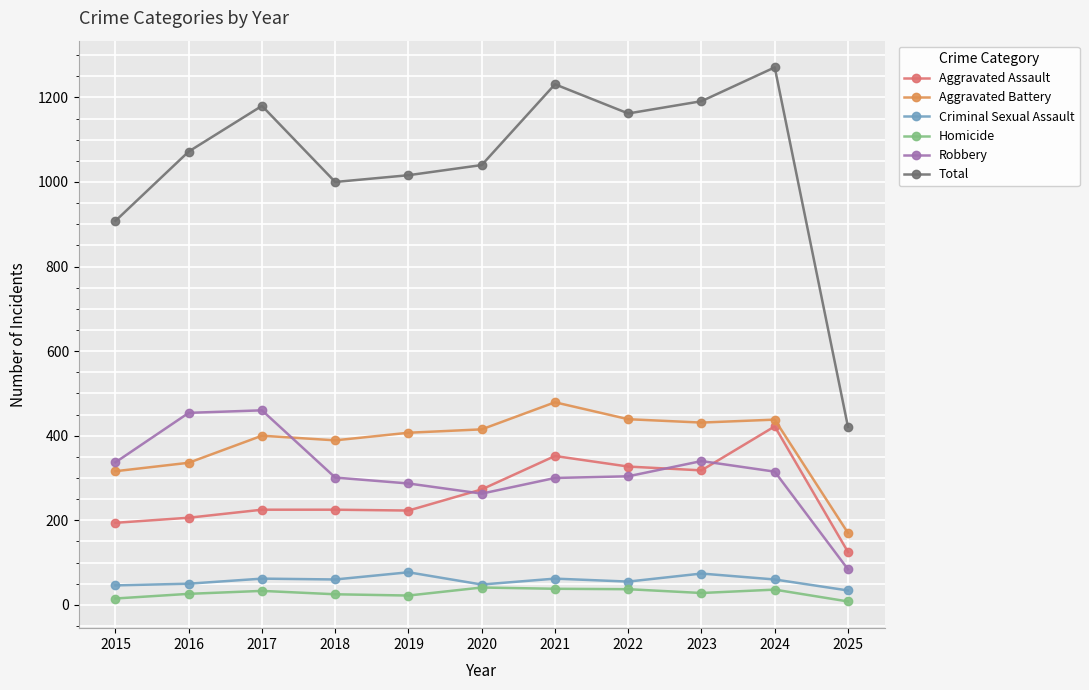

Where is the first local minimum for Robbery?

2020